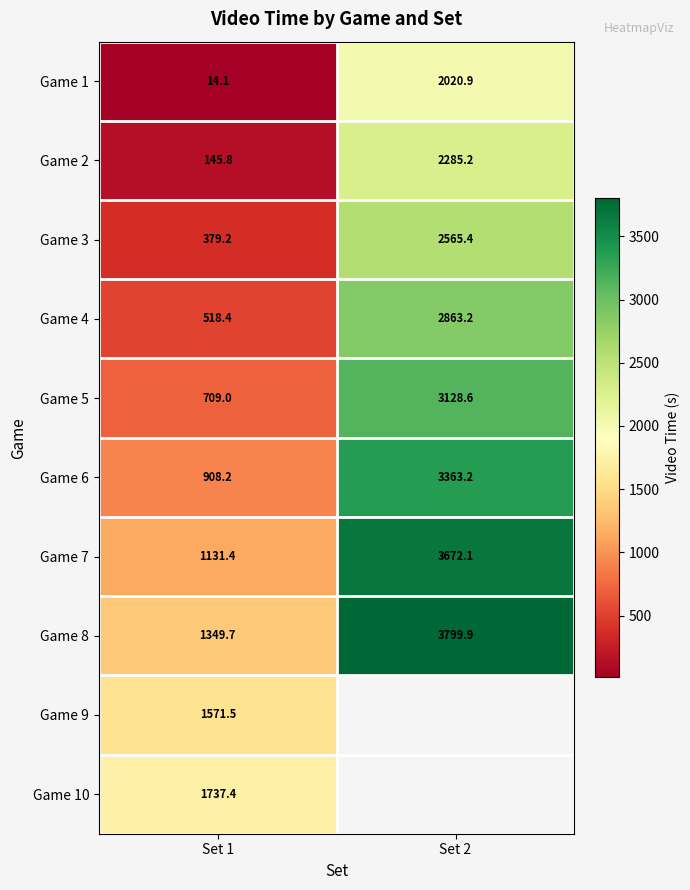

Which label corresponds to the largest value in the chart?

Set 2